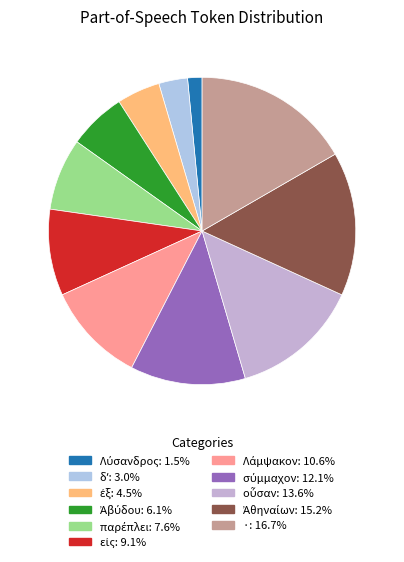

Between Ἀβύδου and Λάμψακον, which is larger?

Λάμψακον